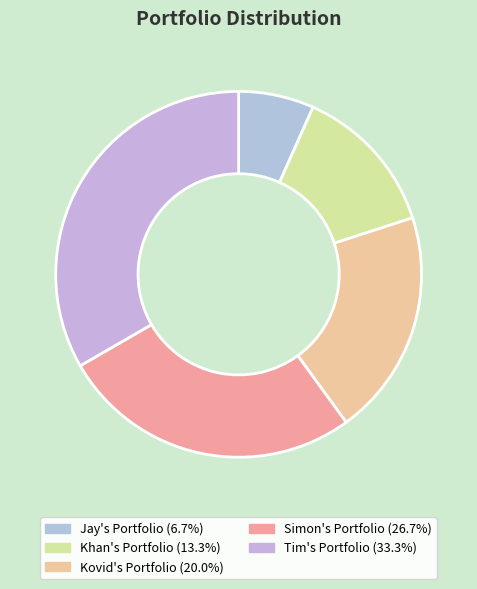

Count the number of slices in the pie.

5